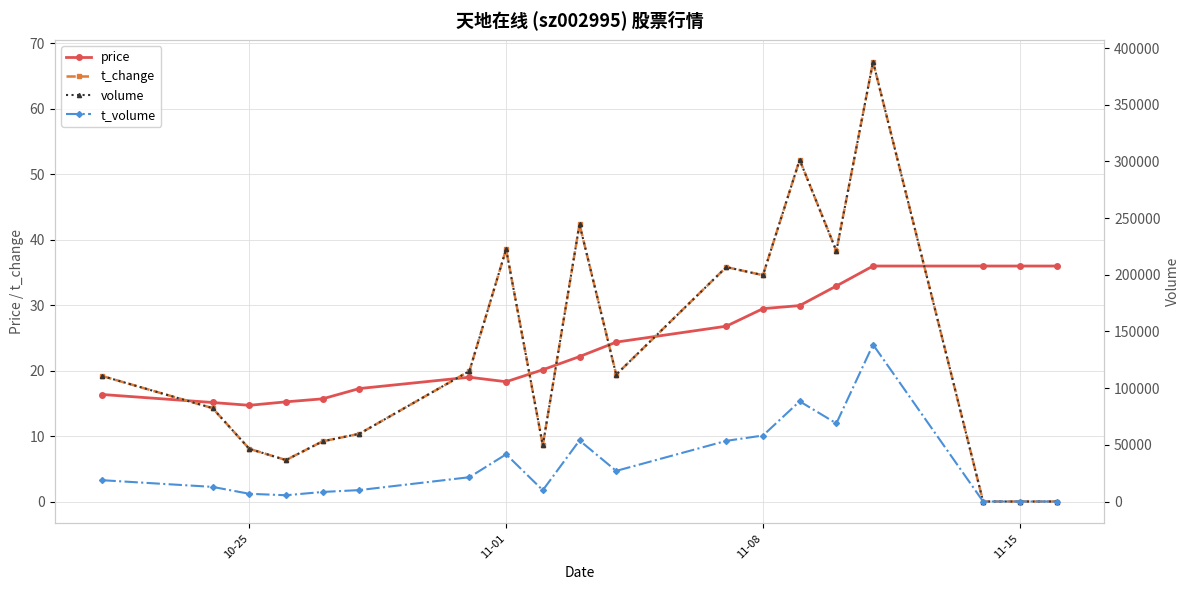

What is the difference between the second highest and second lowest values in the t_volume series?

88362.0